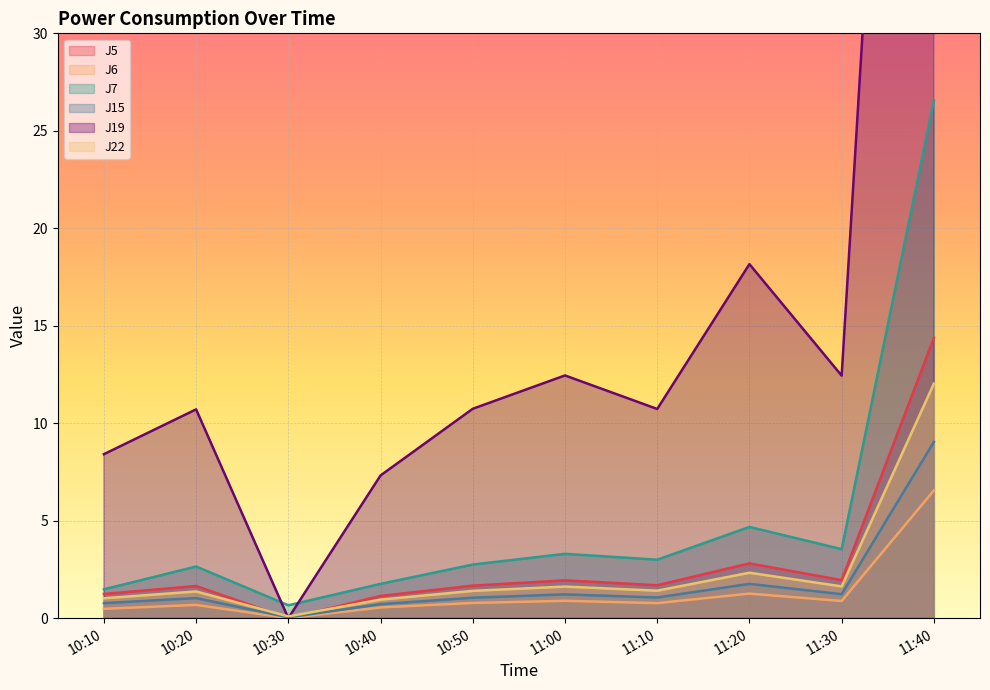

In J6, how many points are lower than both neighbors (excluding endpoints)?

3